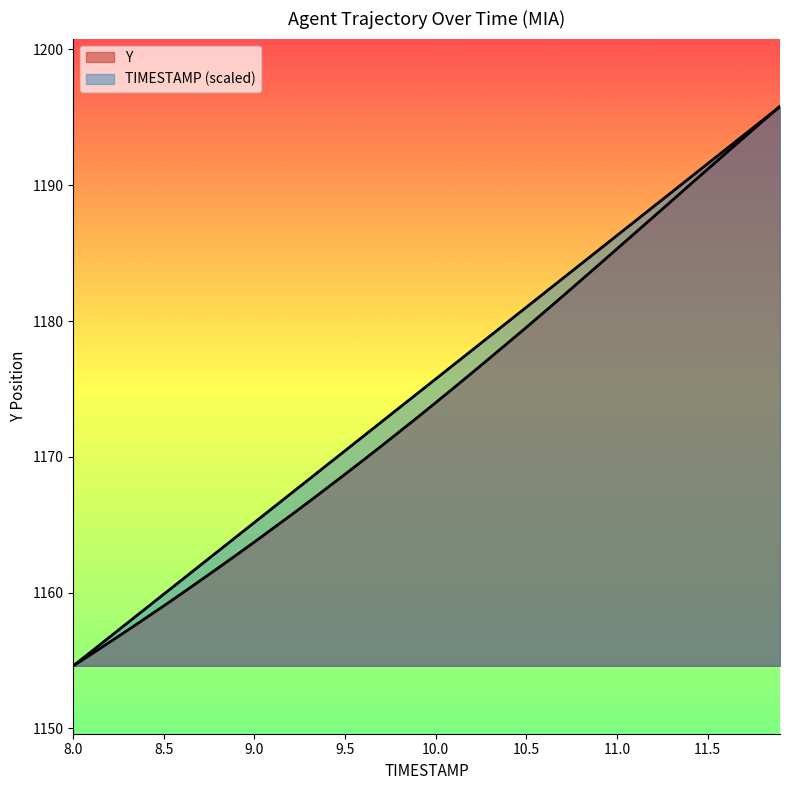

True or false: TIMESTAMP and Y cross at least once.

False